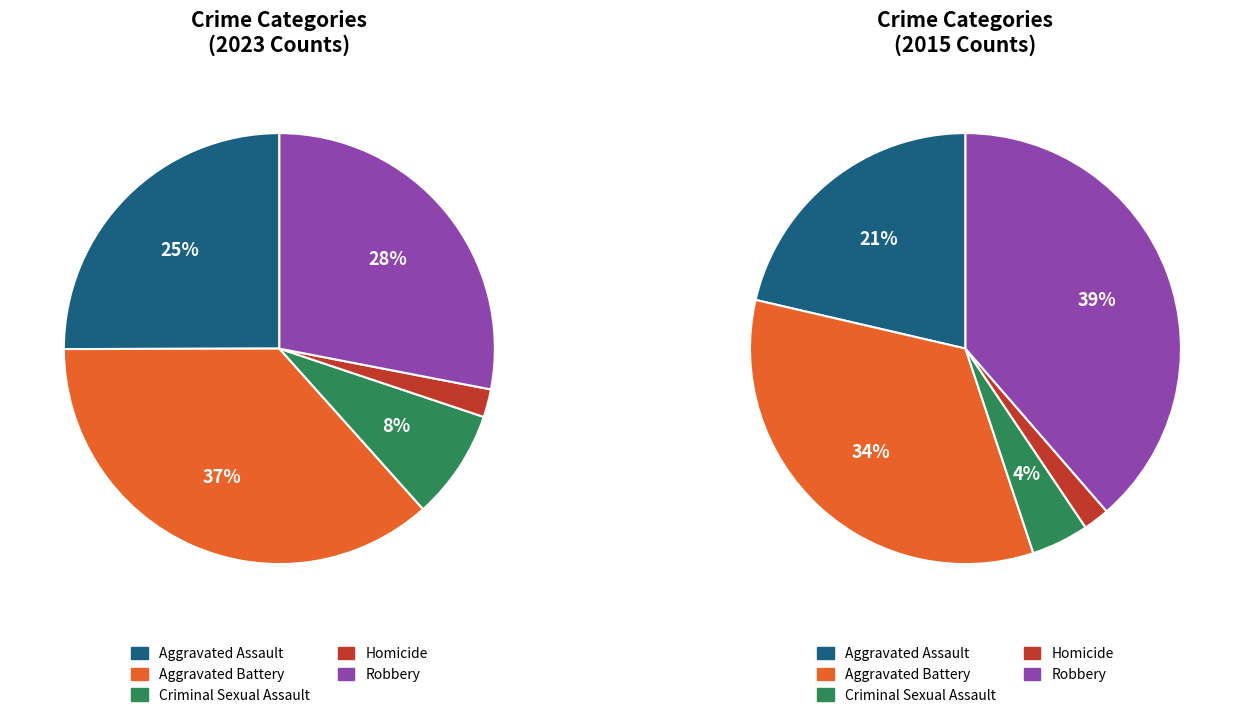

Which category has the biggest portion of the pie?

Aggravated Battery